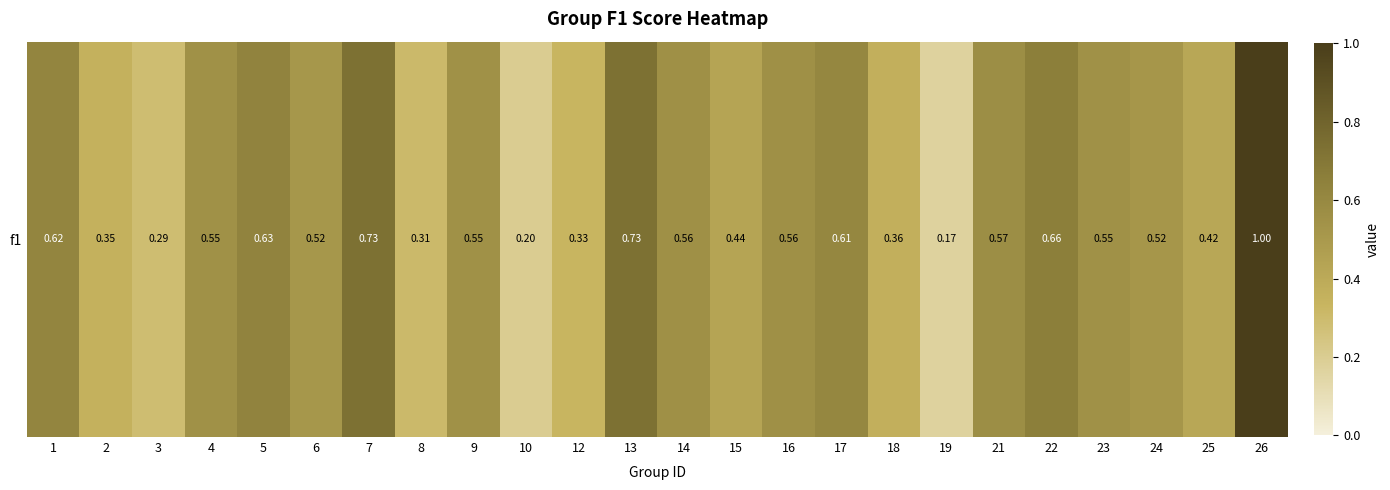

List the labels in order of value, smallest first.

19, 10, 3, 8, 12, 2, 18, 25, 15, 6, 24, 23, 4, 9, 14, 16, 21, 17, 1, 5, 22, 7, 13, 26